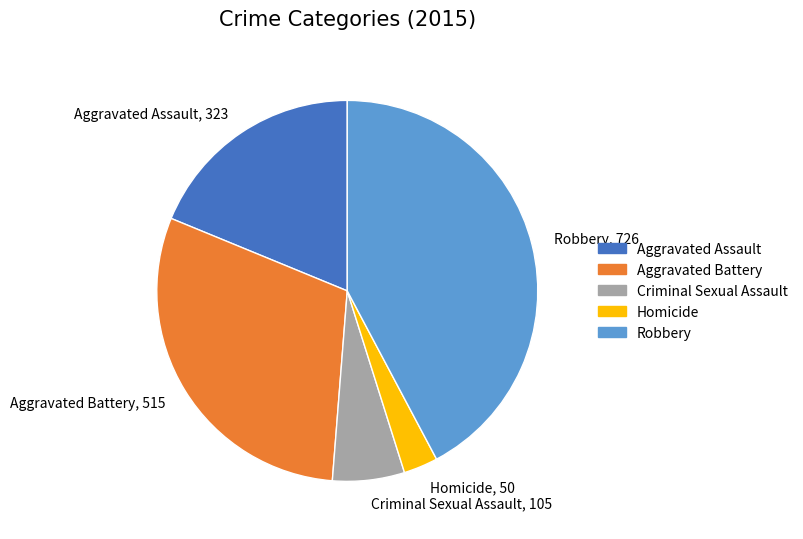

Is there any slice that represents more than half of the pie?

No